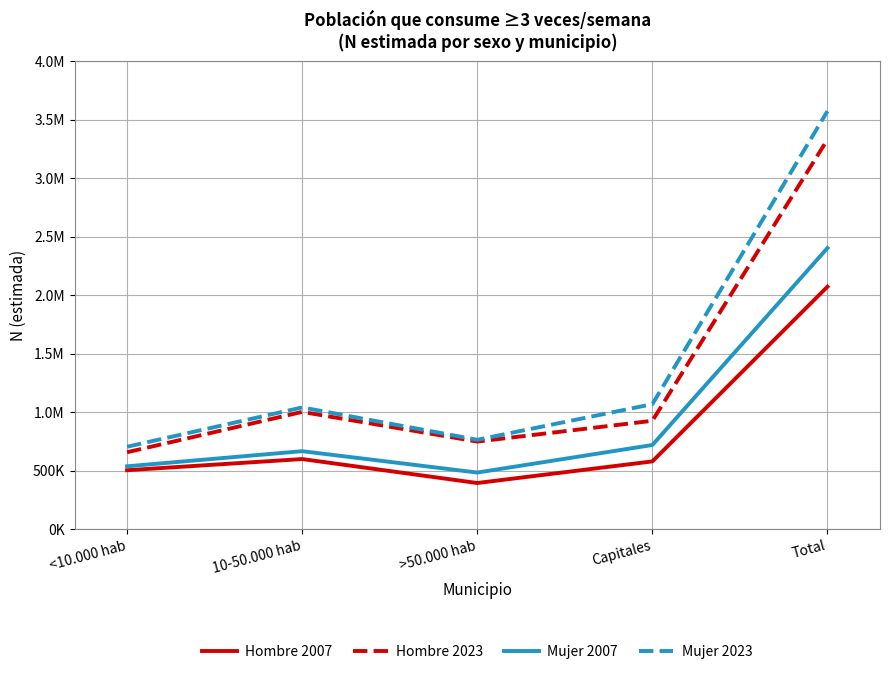

What is the average value of the Mujer 2007 series?

960628